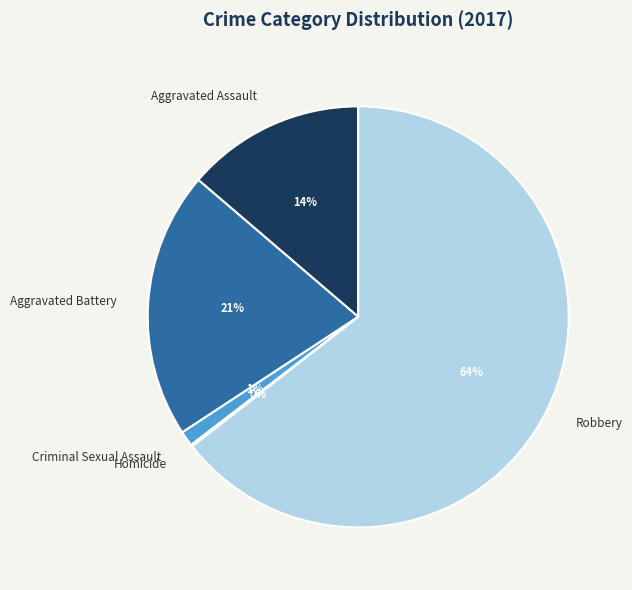

Which slice is the largest?

Robbery